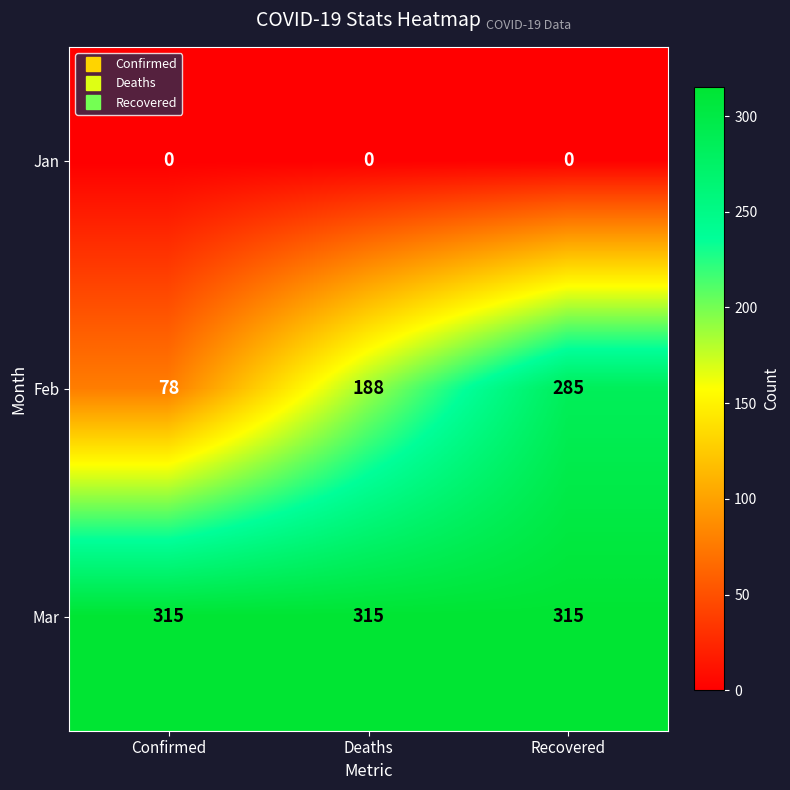

Between Deaths and Recovered, which series saw the biggest shift?

Feb